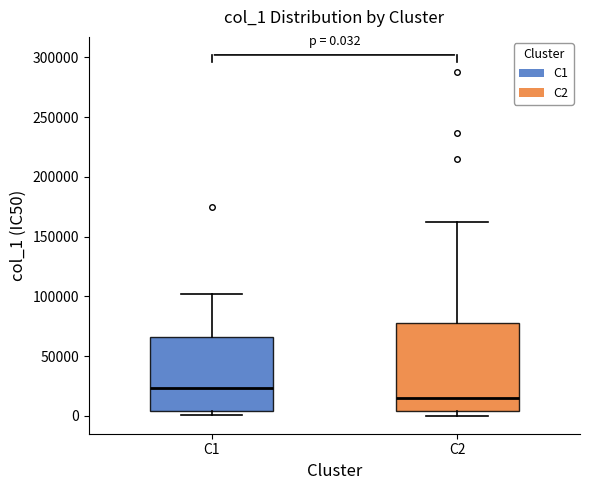

Comparing the boxes themselves (not the whiskers), which one is the tallest?

C2